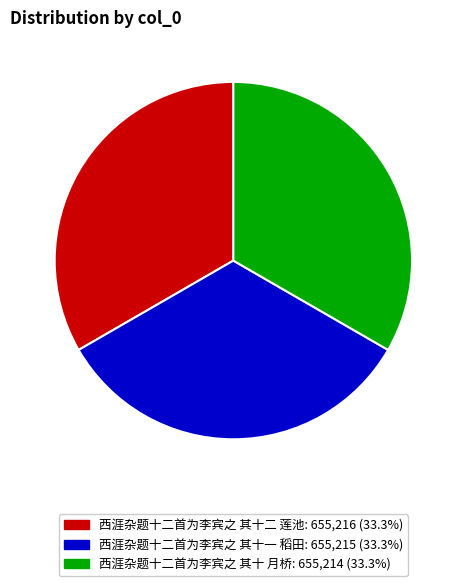

Is there any slice that represents more than half of the pie?

No